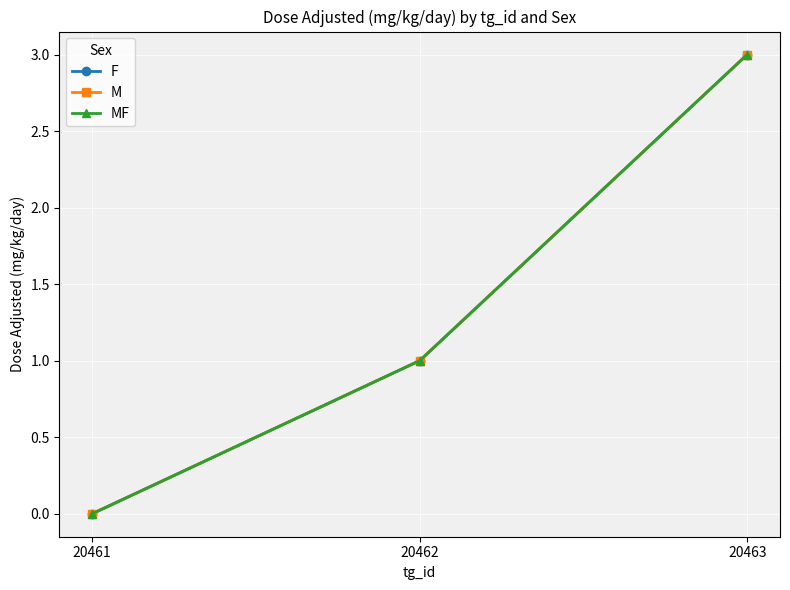

How many lines are shown in the chart?

3